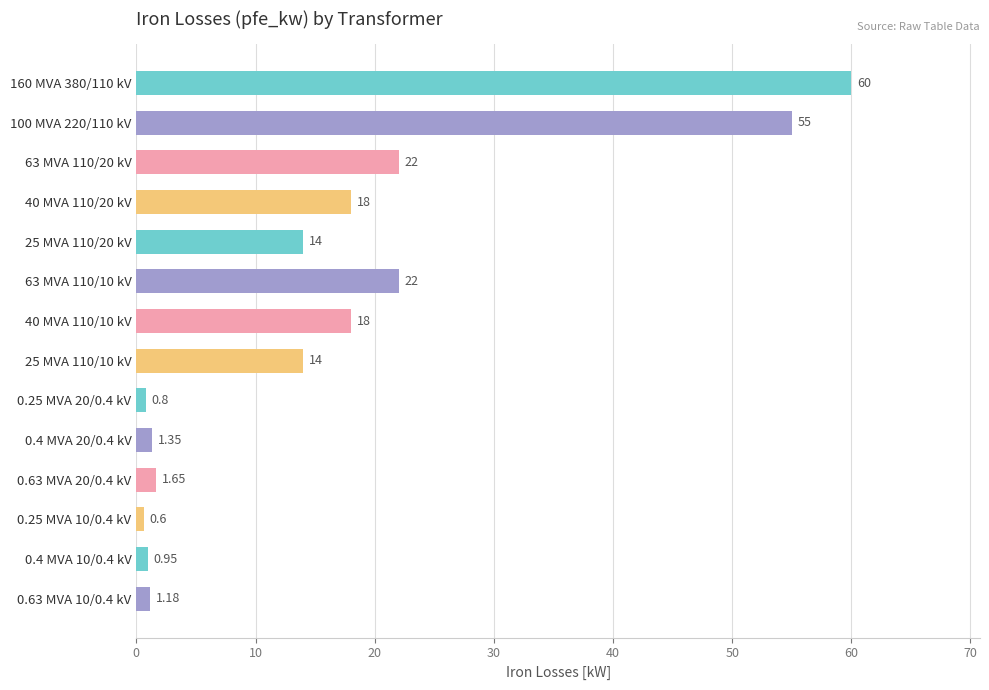

How many series are shown in this chart?

1